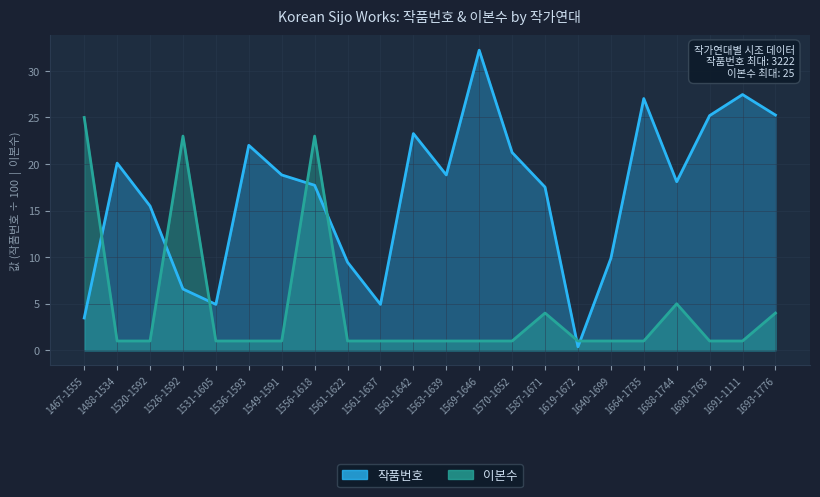

Which series has the largest total across all categories?

작품번호